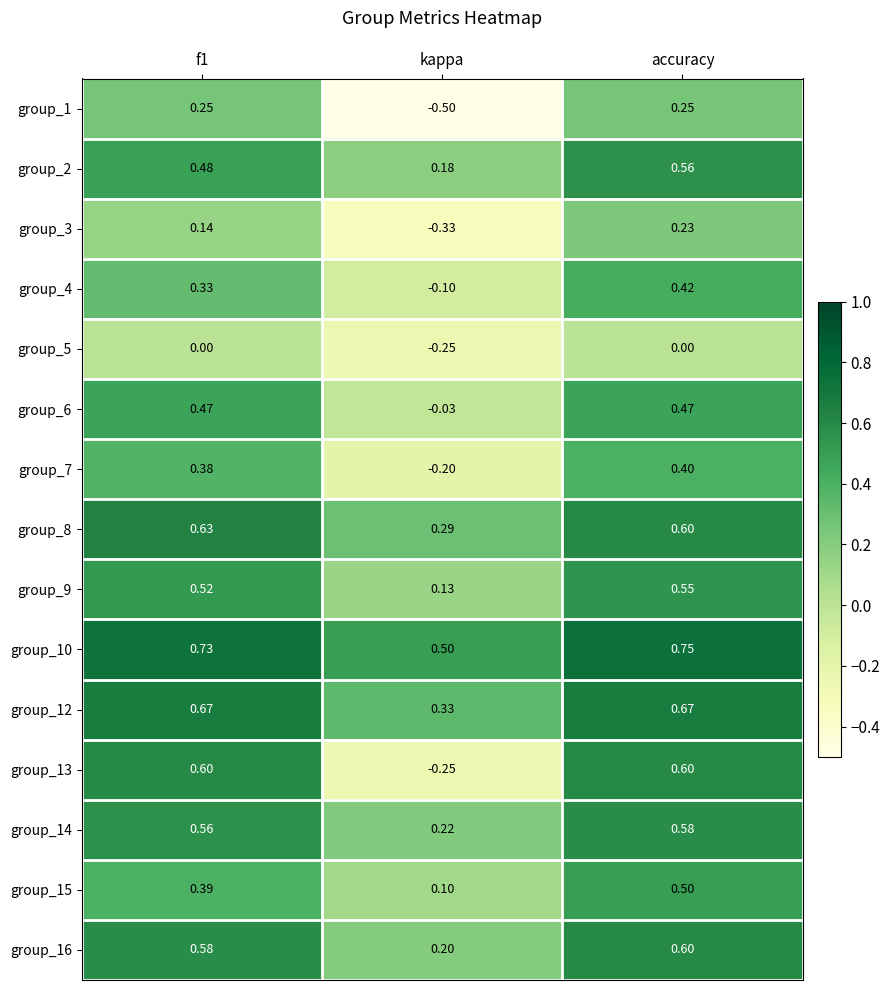

Which label corresponds to the largest value in the chart?

accuracy